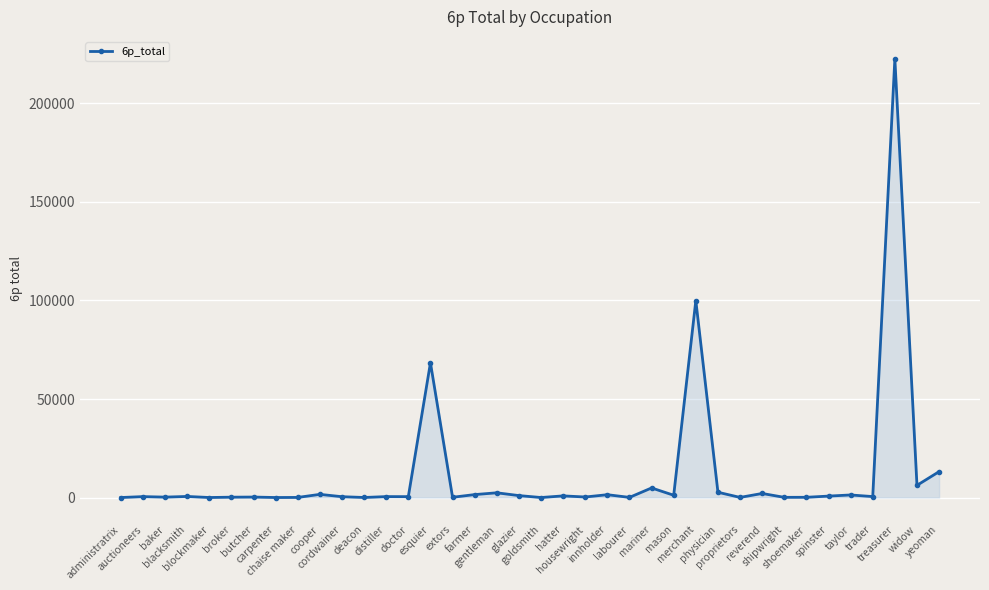

What is the difference between the second highest and second lowest values?

99961.9